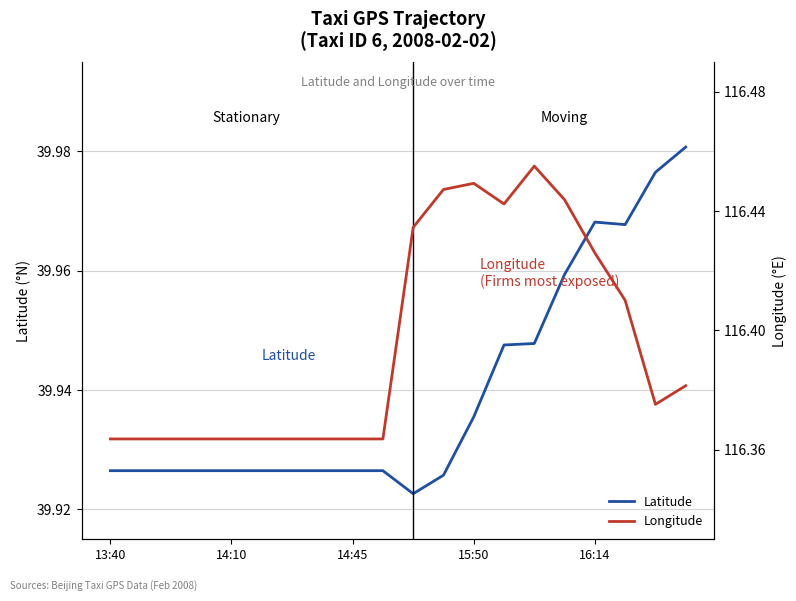

Is it true that Latitude equals 17.2 at 15:50?

False